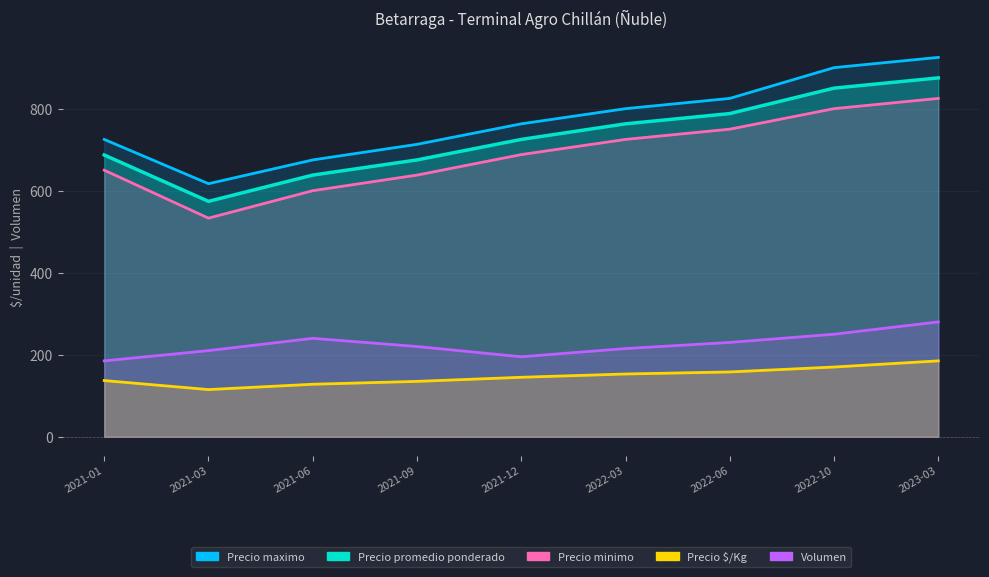

True or false: Volumen has a value of 230 at 2022-06.

True